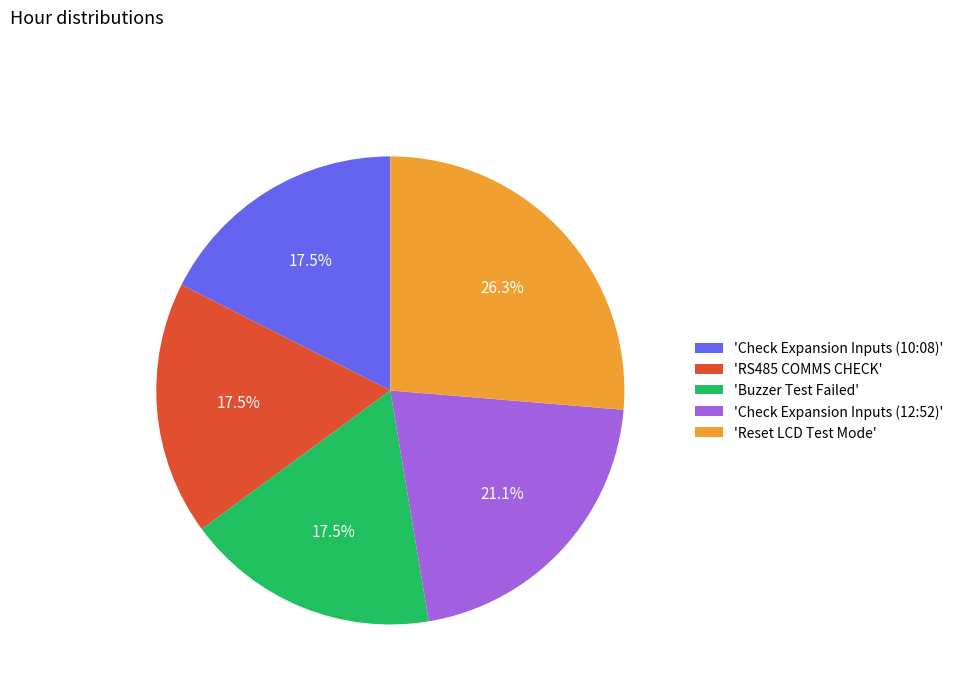

Which category has the biggest portion of the pie?

'Reset LCD Test Mode'